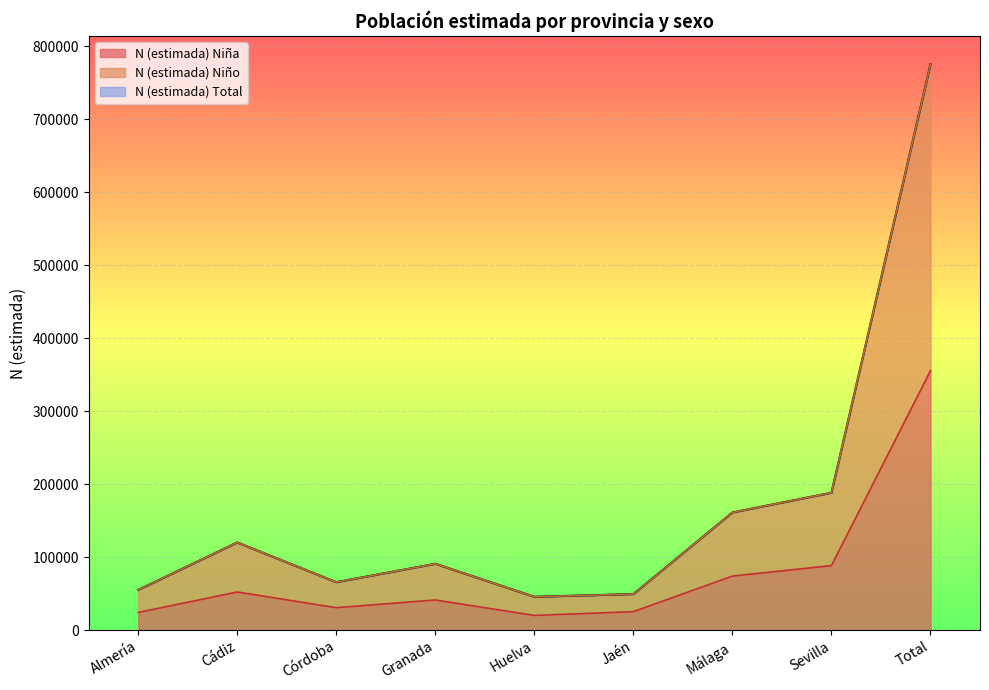

True or false: N (estimada) Niña and N (estimada) Niño cross at least once.

False